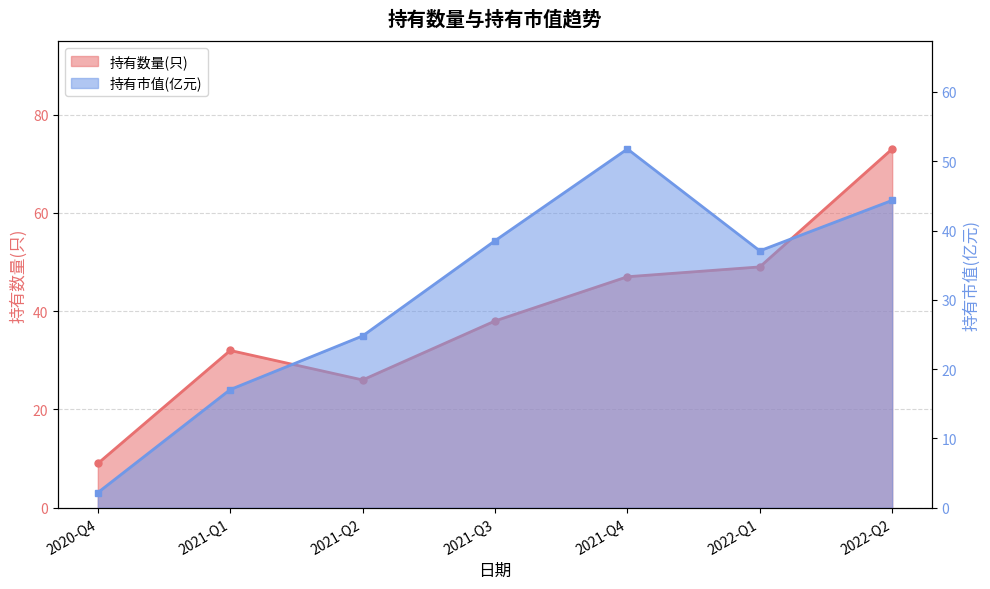

The 持有市值(亿元) series shows 11.4 at 2021-Q1. True or false?

False